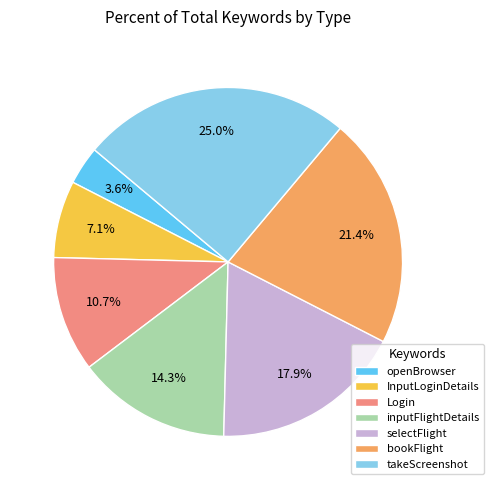

Is it true that inputFlightDetails is 14% of the pie?

True